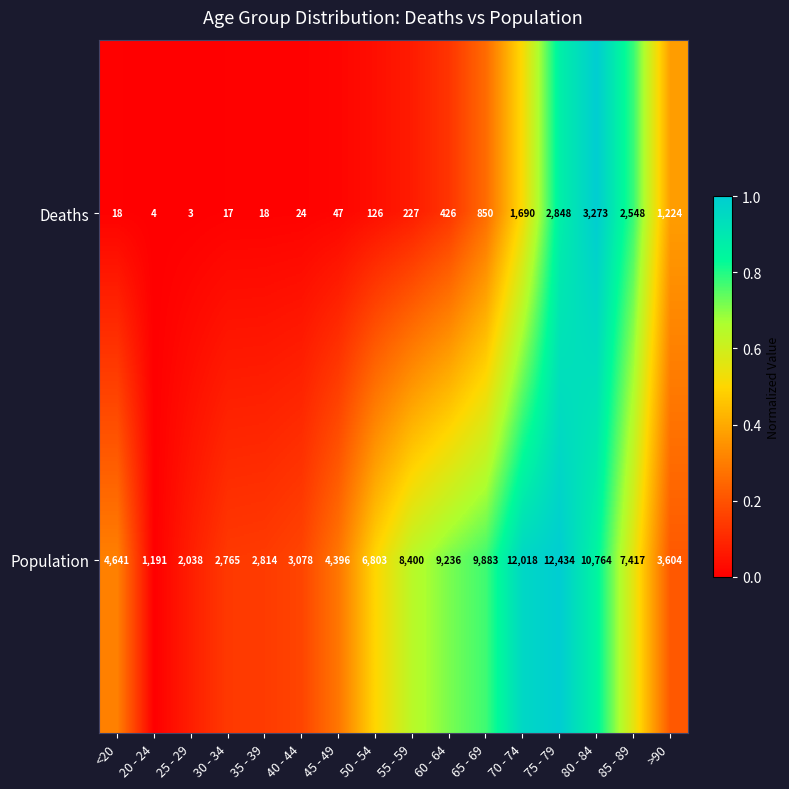

Which series has the largest range (max minus min)?

Population